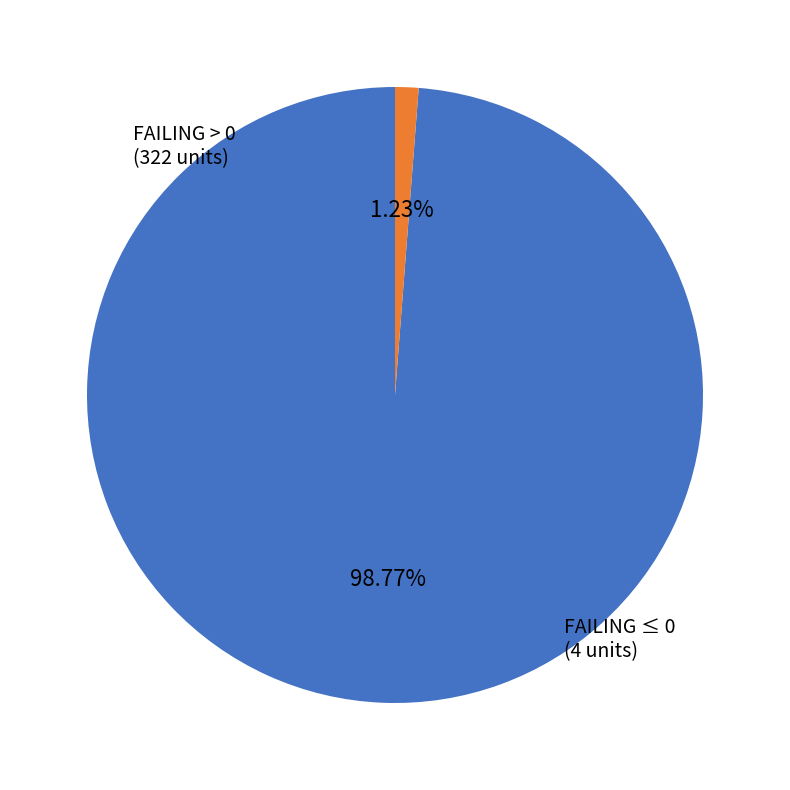

Is there any slice that represents more than half of the pie?

Yes